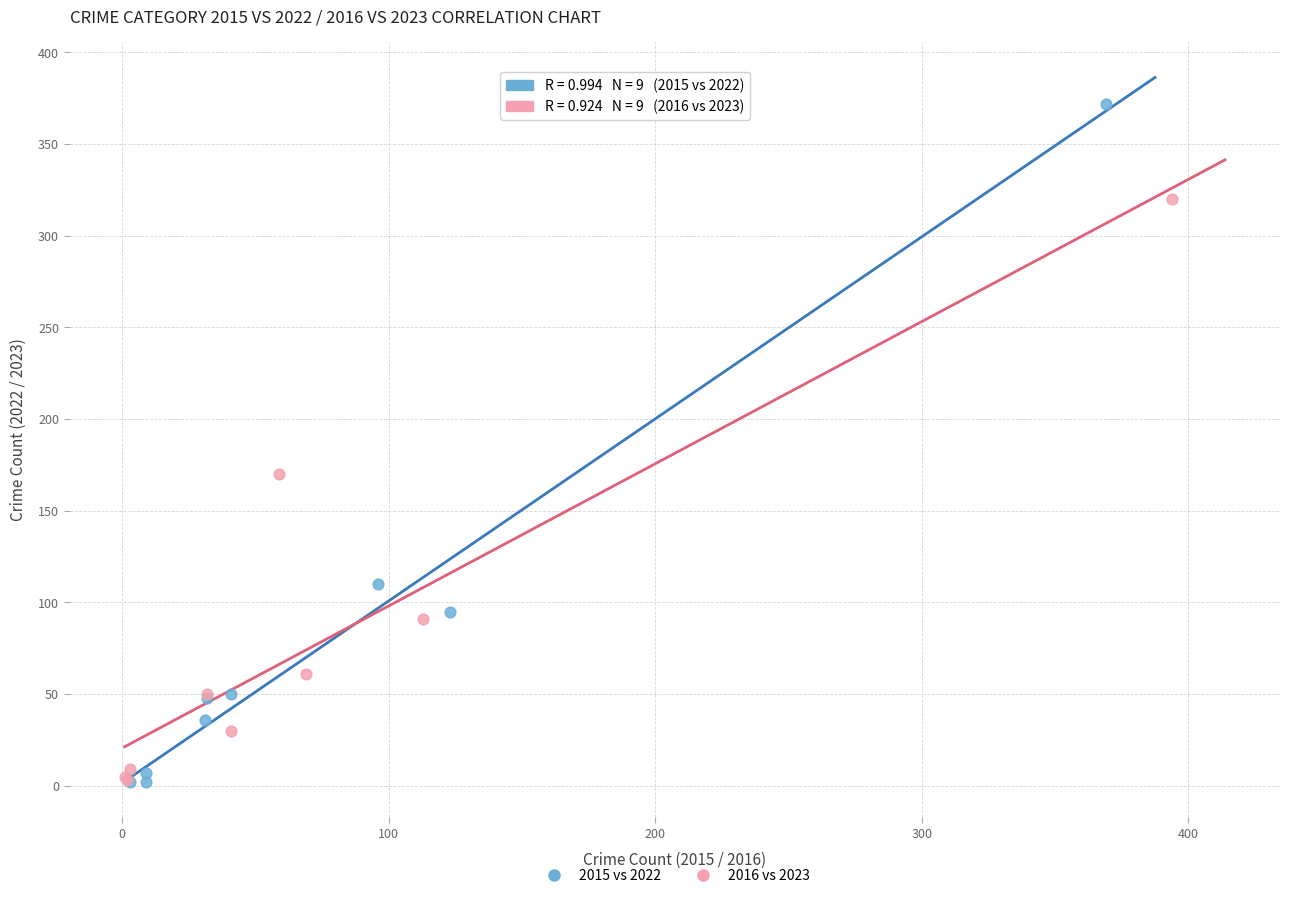

What are all the series names shown in the legend?

2015 vs 2022, 2016 vs 2023